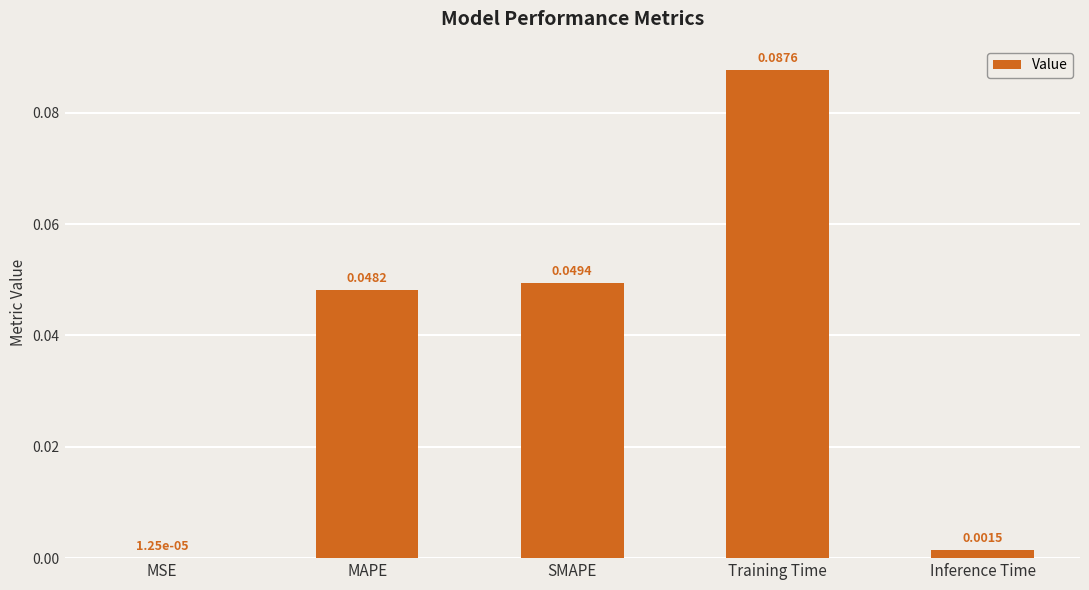

How many distinct data groups are displayed?

1